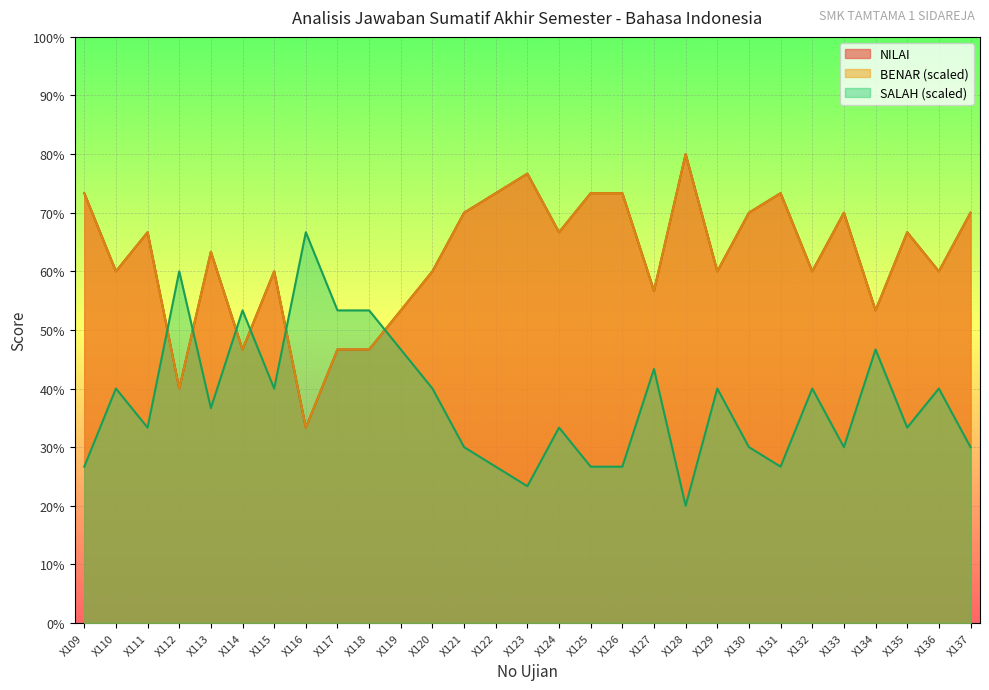

After their last crossing, which series has the higher values: SALAH or BENAR?

SALAH